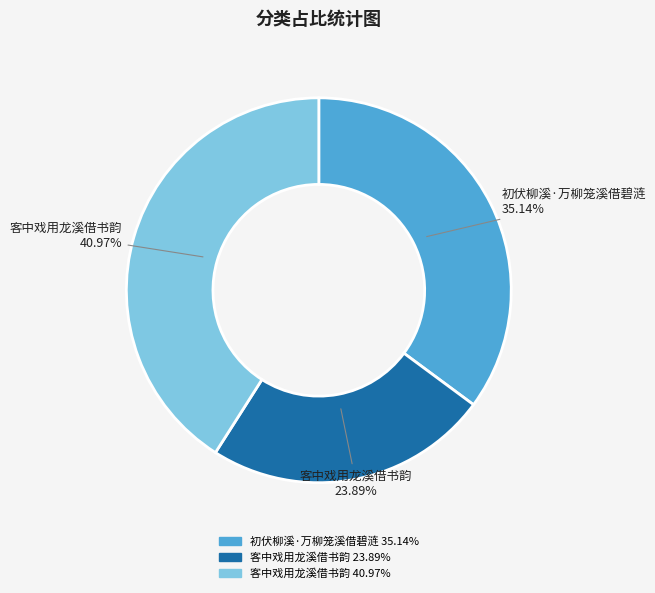

To the nearest percent, what is the difference between the largest and smallest slice percentages?

17%